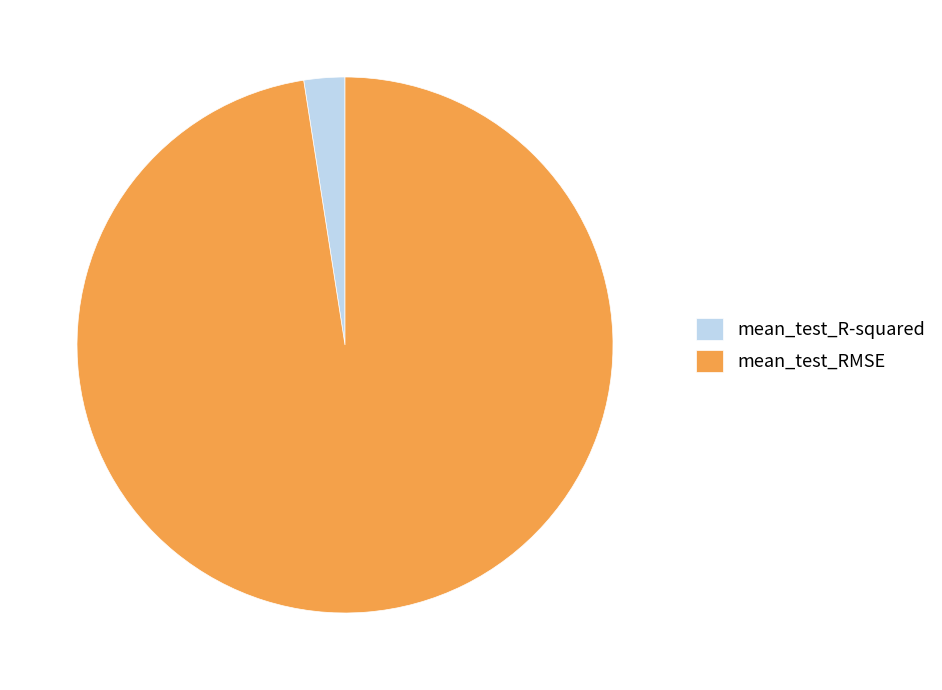

Combined, do mean_test_RMSE and mean_test_R-squared account for over 50%?

Yes